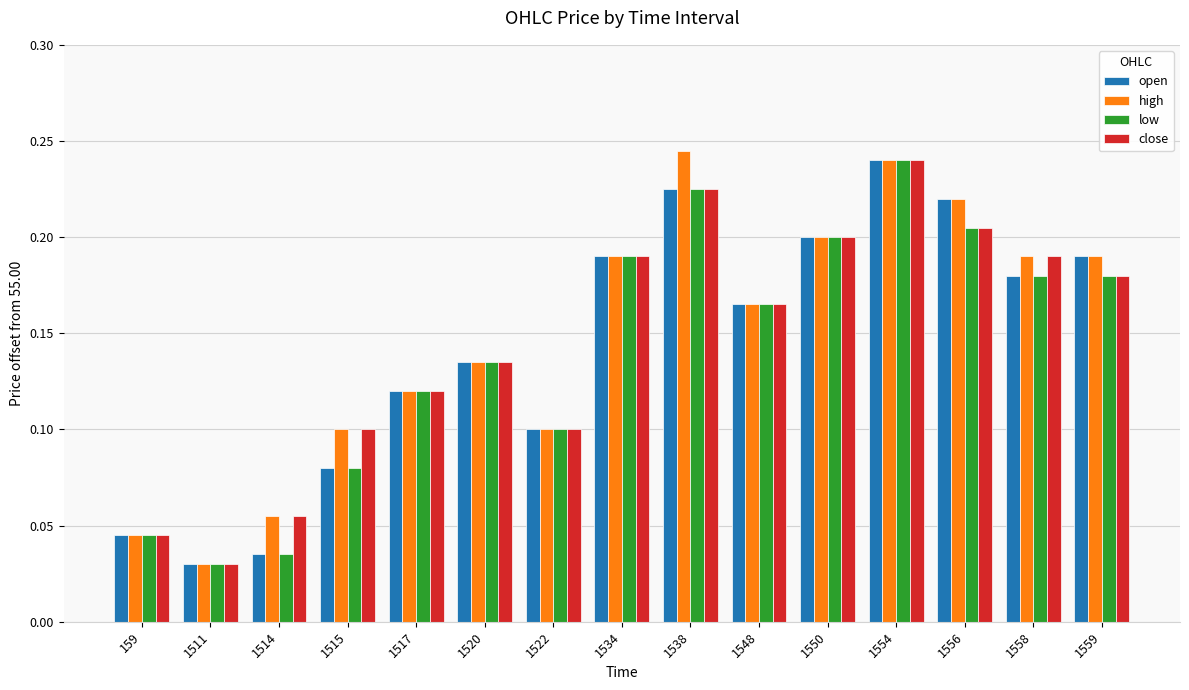

True or false: open has a value of 0.1 at 1534.

False